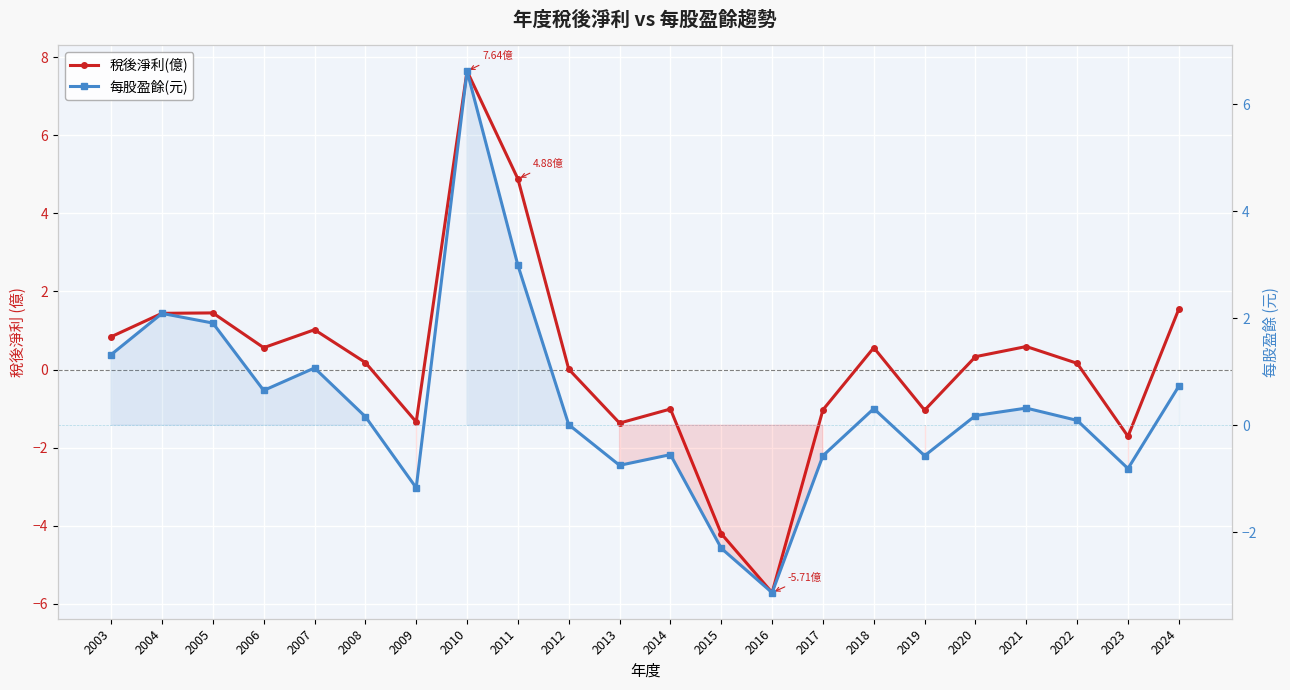

The 每股盈餘(元) series shows -0.6 at 2014. True or false?

True